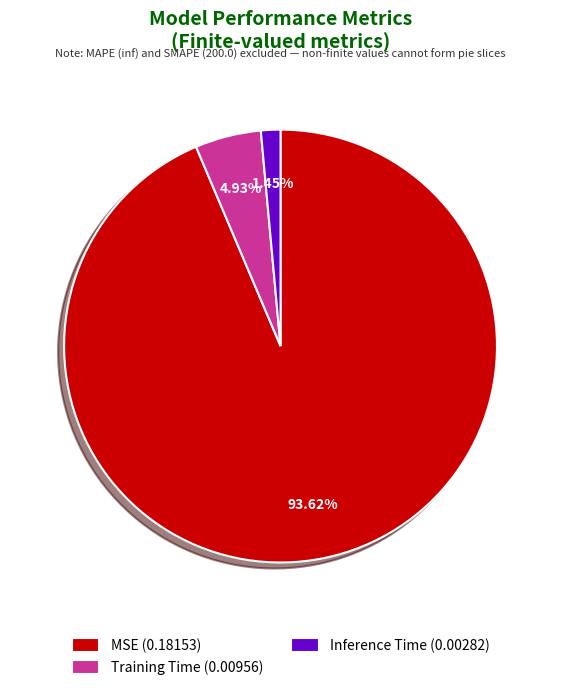

Is there any slice that represents more than half of the pie?

Yes